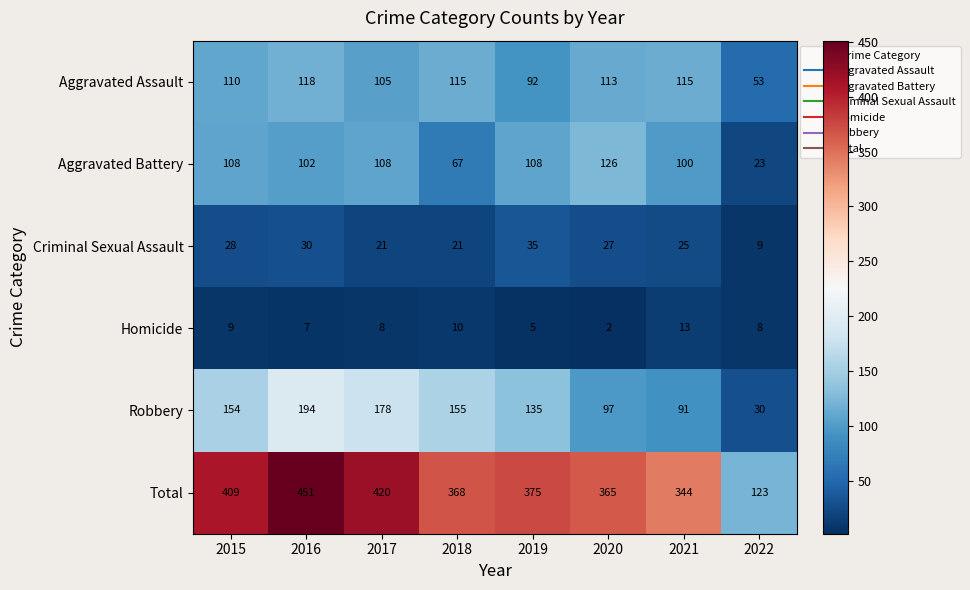

Rank the categories by Total value from lowest to highest.

2022, 2021, 2020, 2018, 2019, 2015, 2017, 2016